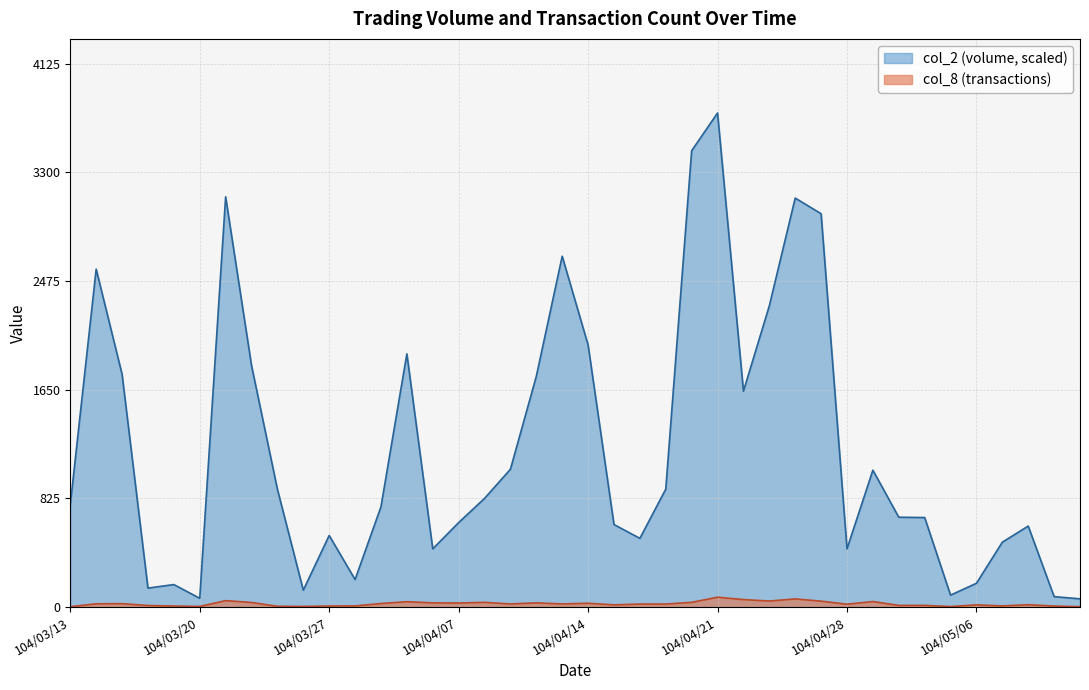

What position from the left is 104/04/13?

20